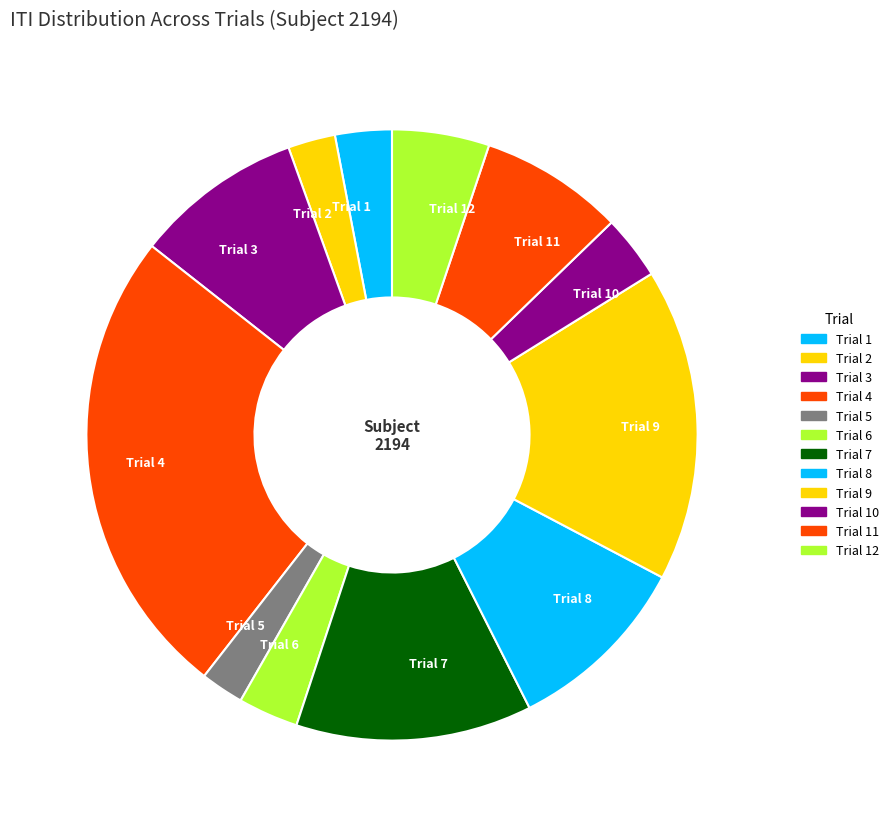

What is the largest slice in the pie chart?

Trial 4